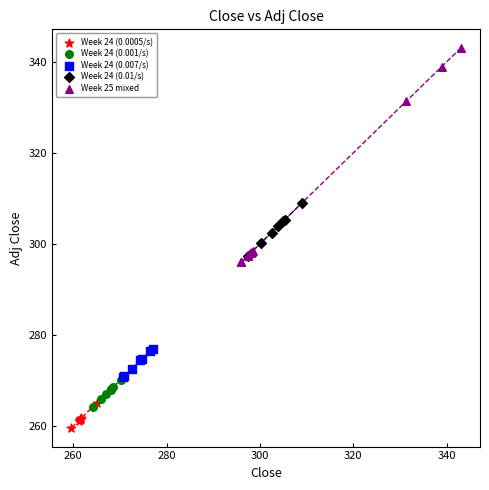

Which series has the widest spread of Y values?

Week 25 mixed